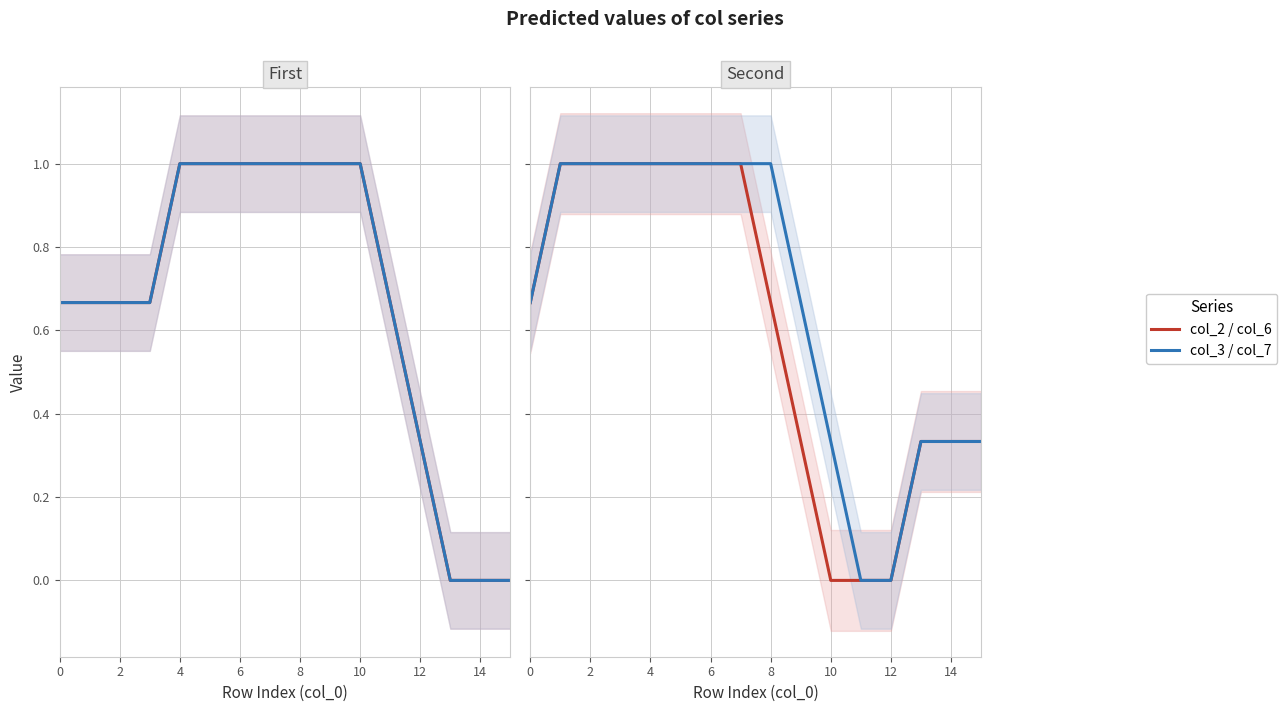

Read the col_3 / col_7 value at 0.

0.7